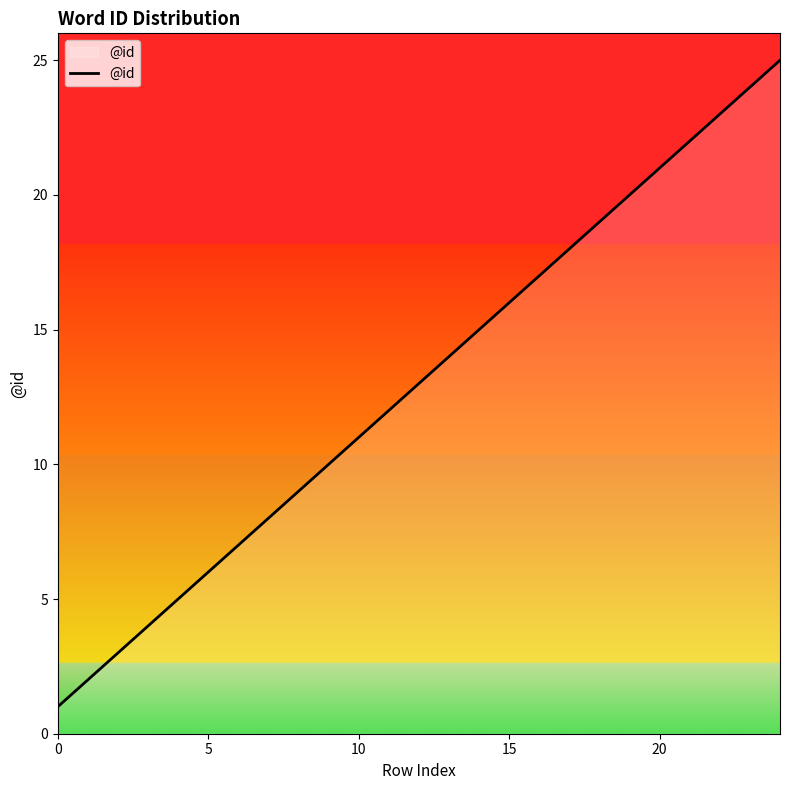

What is the maximum value shown in the chart?

25